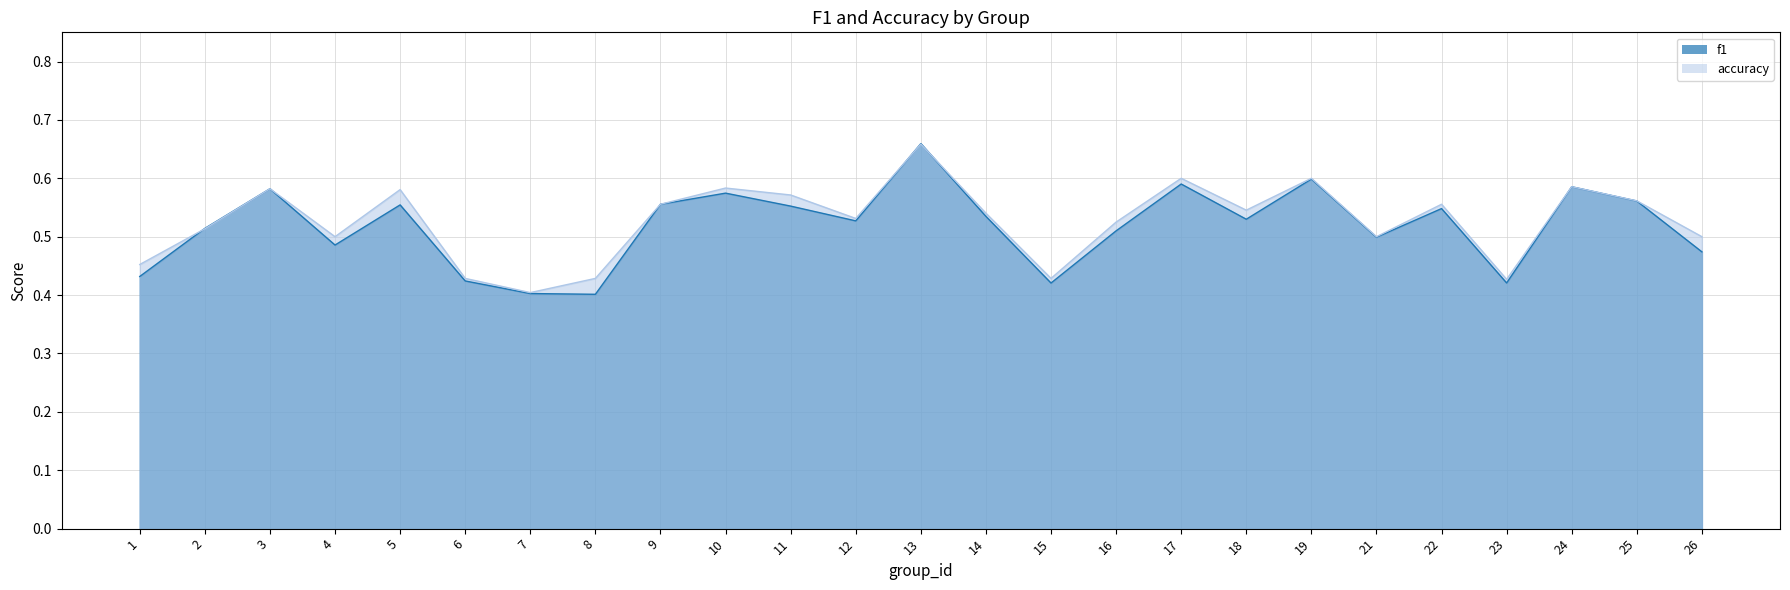

Reading left to right, list all the values displayed in this chart.

f1: 1=0.4	2=0.5	3=0.6	4=0.5	5=0.6	6=0.4	7=0.4	8=0.4	9=0.6	10=0.6	11=0.6	12=0.5	13=0.7	14=0.5	15=0.4	16=0.5	17=0.6	18=0.5	19=0.6	21=0.5	22=0.5	23=0.4	24=0.6	25=0.6	26=0.5
accuracy: 1=0.5	2=0.5	3=0.6	4=0.5	5=0.6	6=0.4	7=0.4	8=0.4	9=0.6	10=0.6	11=0.6	12=0.5	13=0.7	14=0.5	15=0.4	16=0.5	17=0.6	18=0.5	19=0.6	21=0.5	22=0.6	23=0.4	24=0.6	25=0.6	26=0.5